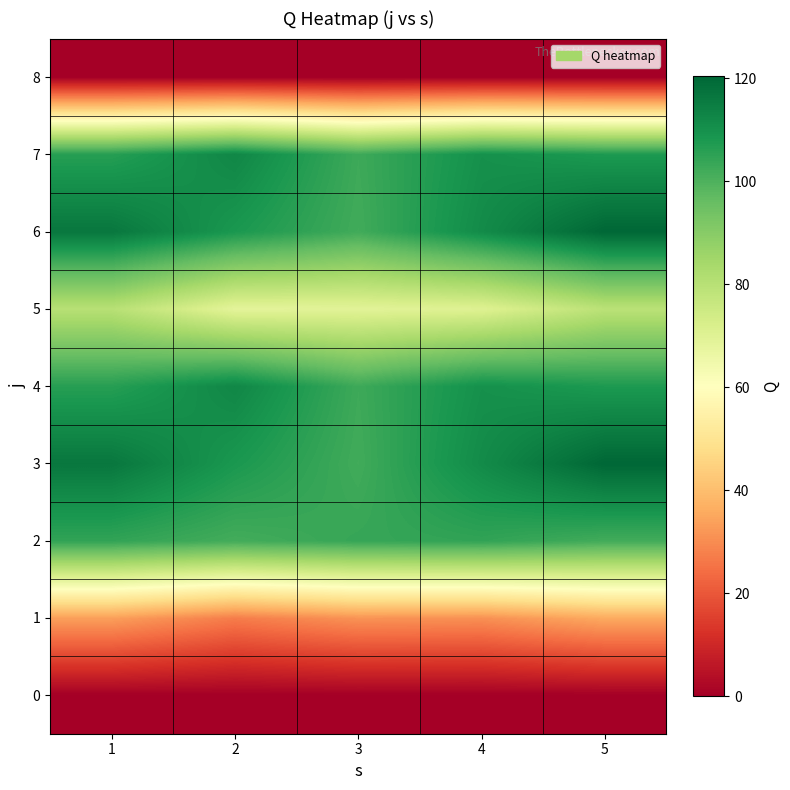

What is the spread (max minus min) of values at 1?

116.3